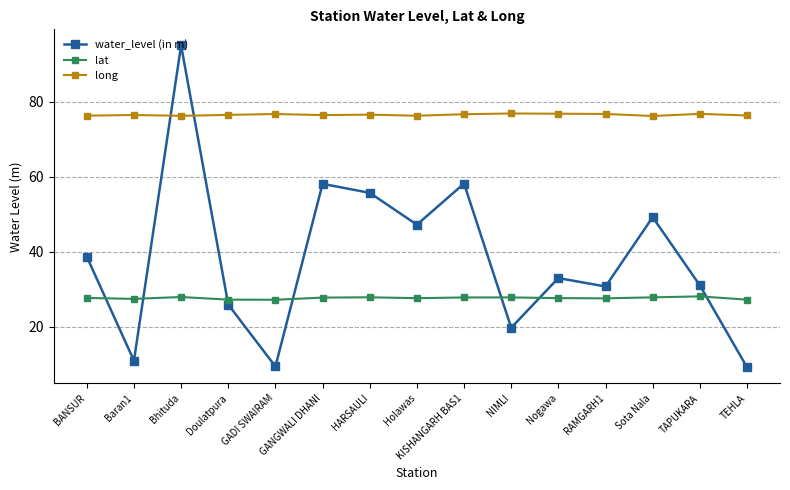

True or false: water_level (in m) has a value of 13.1 at TEHLA.

False